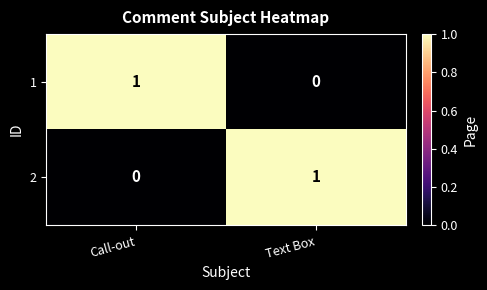

Which category has the highest value in the 1 series?

Call-out